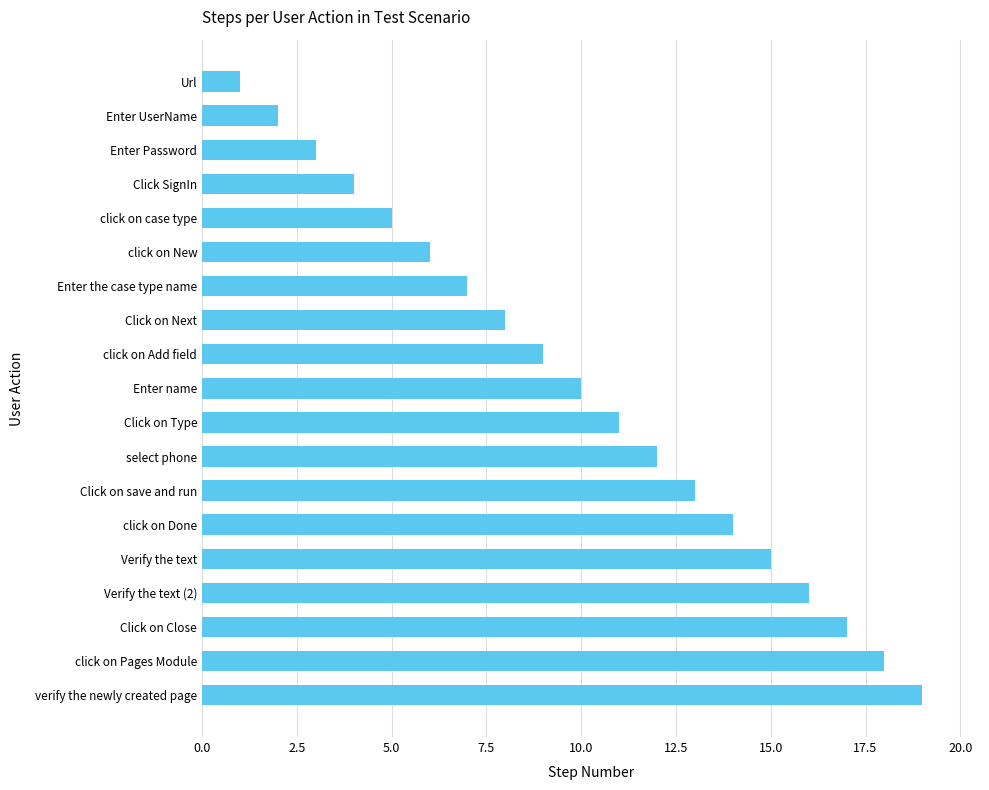

What is the approximate value at click on Pages Module?

18